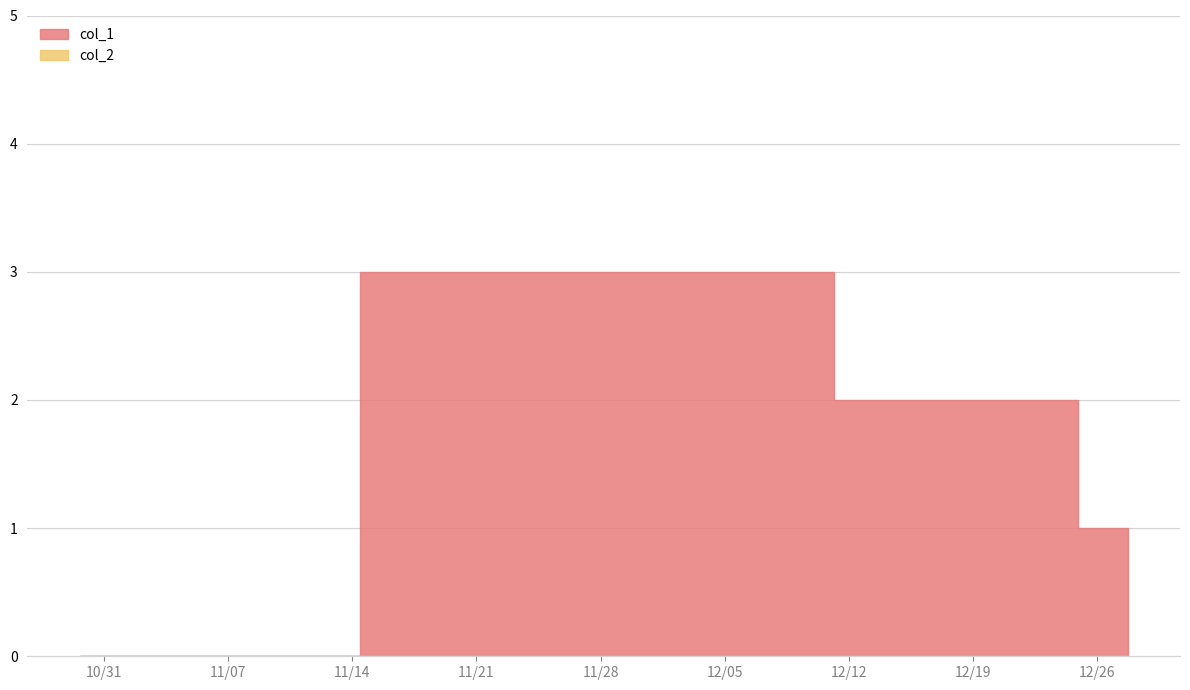

How many lines are shown in the chart?

2